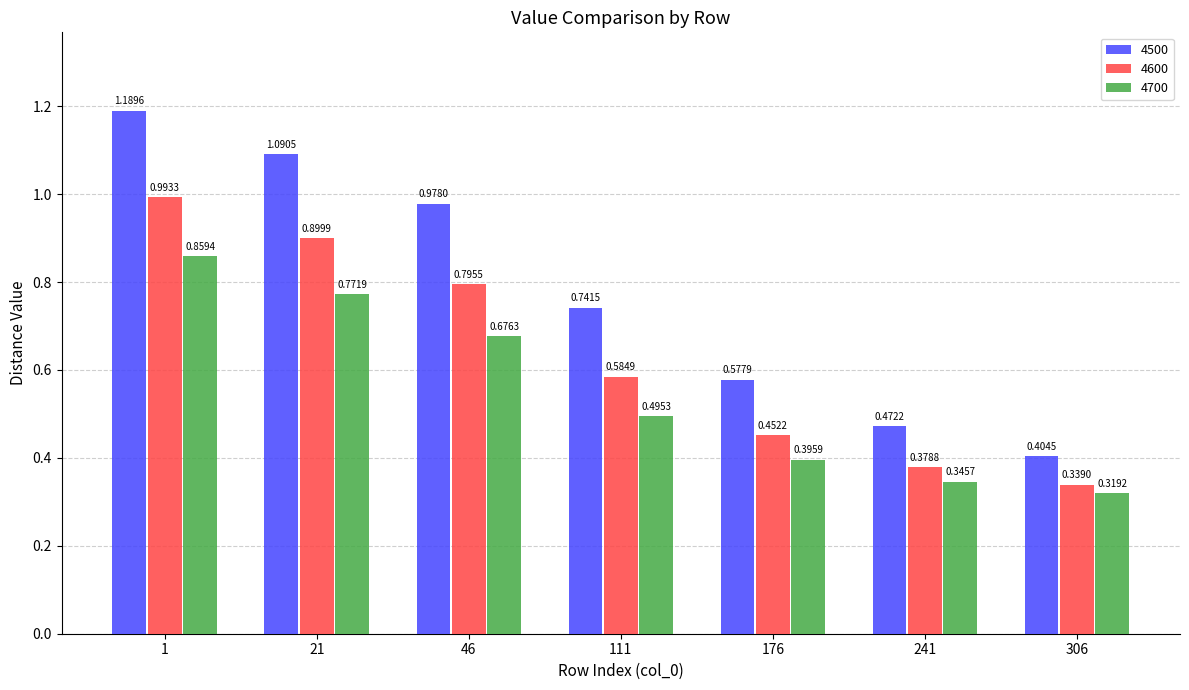

What is the sum of all 4500 values?

5.5